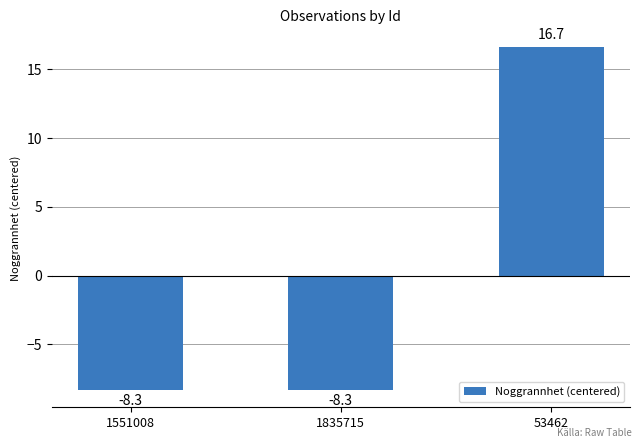

Reading right to left, transcribe all the data shown in this chart.

53462=16.7	1835715=-8.3	1551008=-8.3